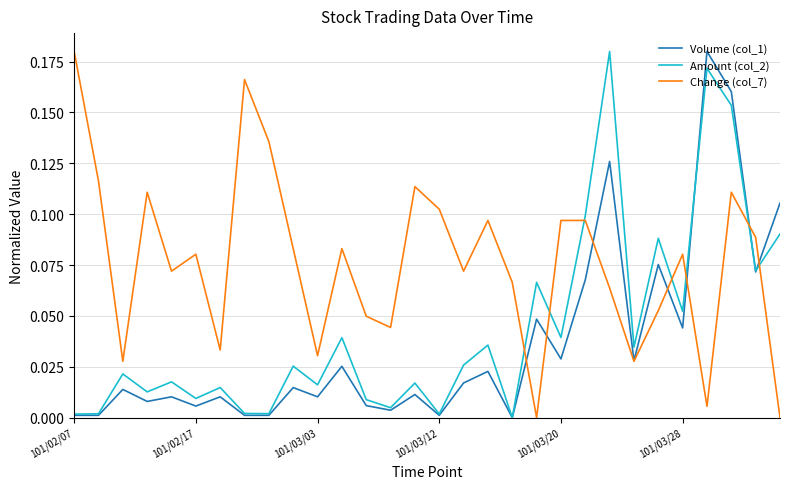

How many values in the Volume (col_1) series exceed 0?

29